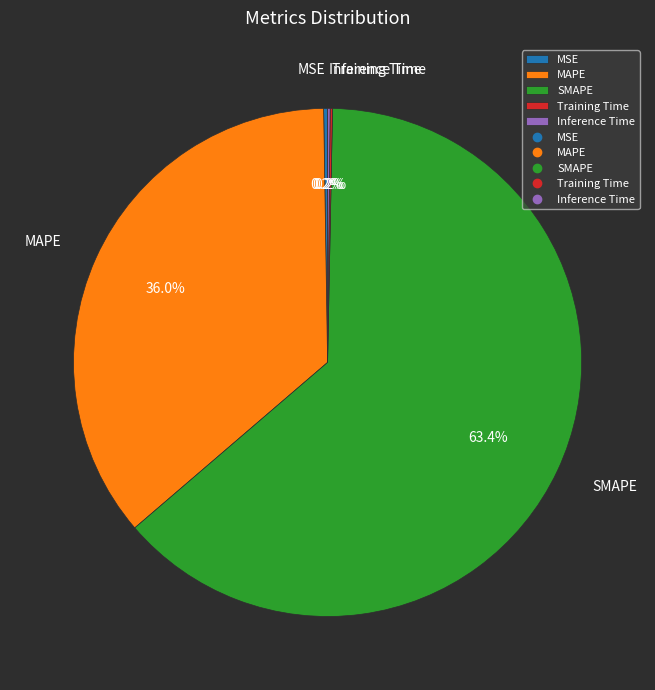

Which category has the biggest portion of the pie?

SMAPE